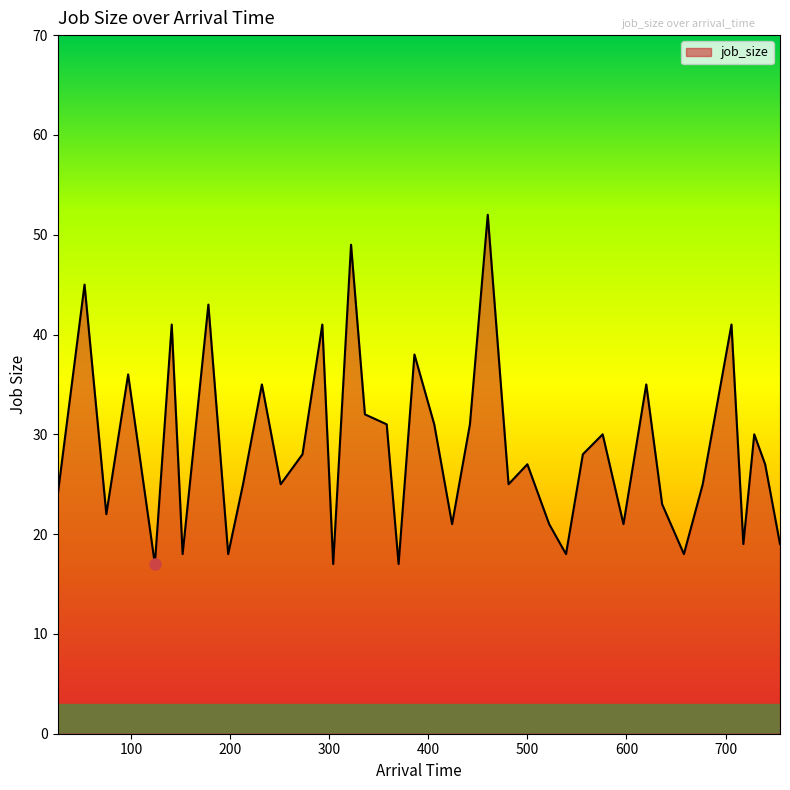

What is the minimum value shown in the chart?

17